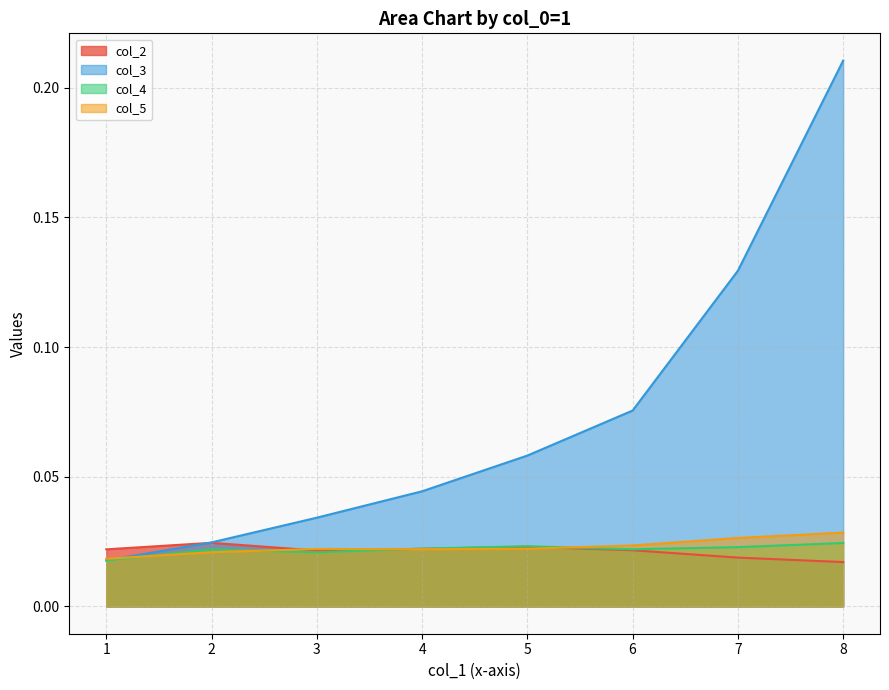

Between 4 and 8, which series saw the biggest shift?

col_3